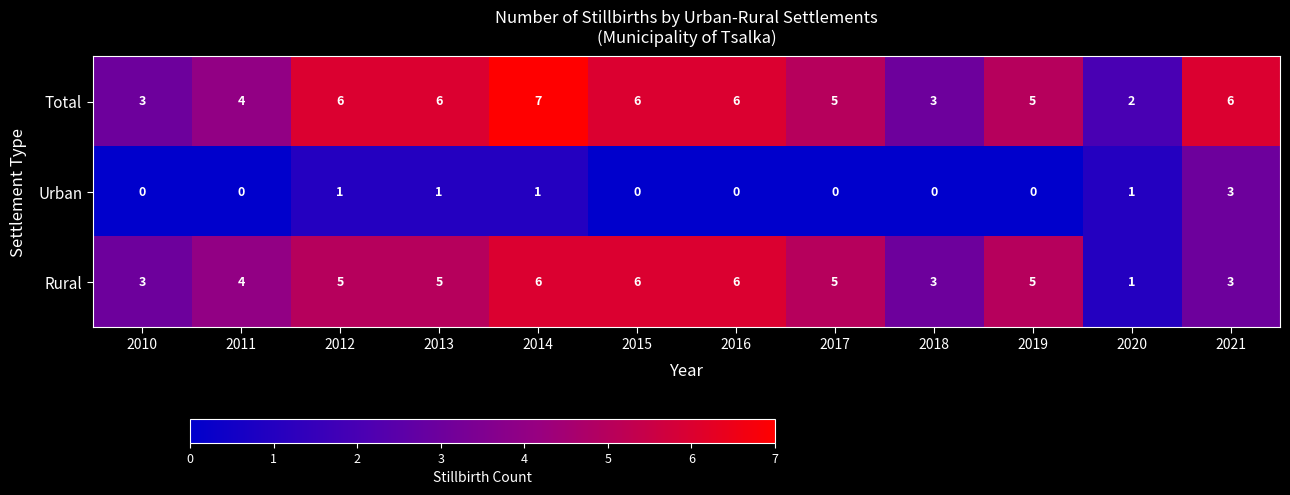

How many Urban values are between 0 and 1?

11